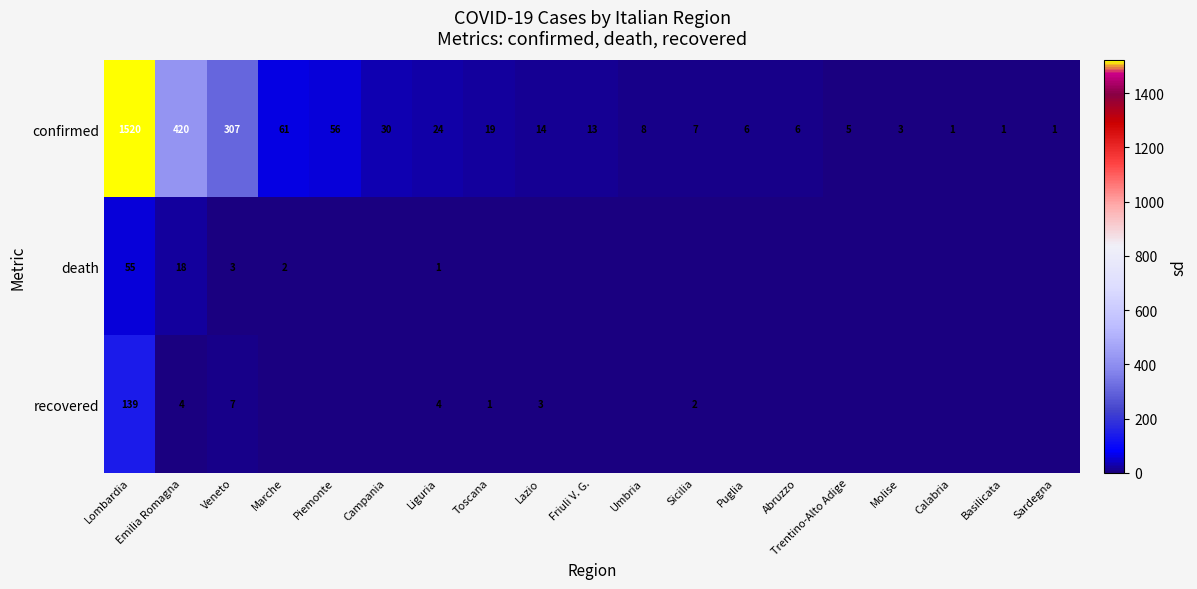

What is the difference between the confirmed values at Lombardia and Puglia?

1514